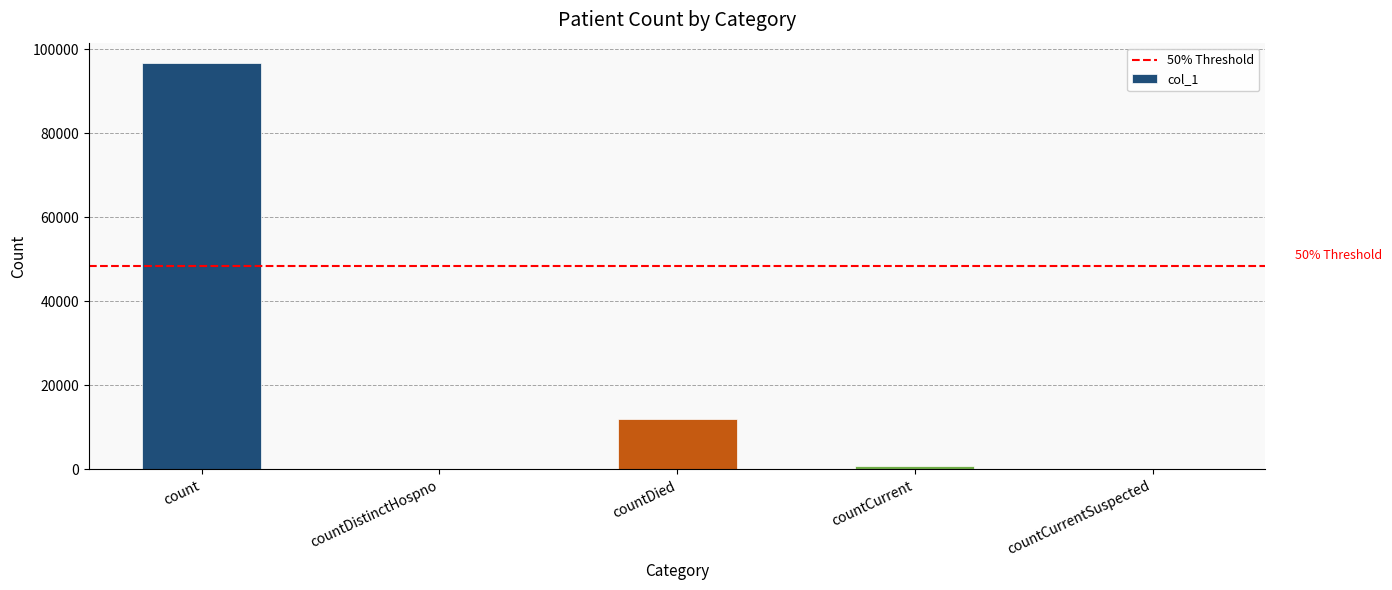

Between countCurrentSuspected and countDied, which is larger?

countDied